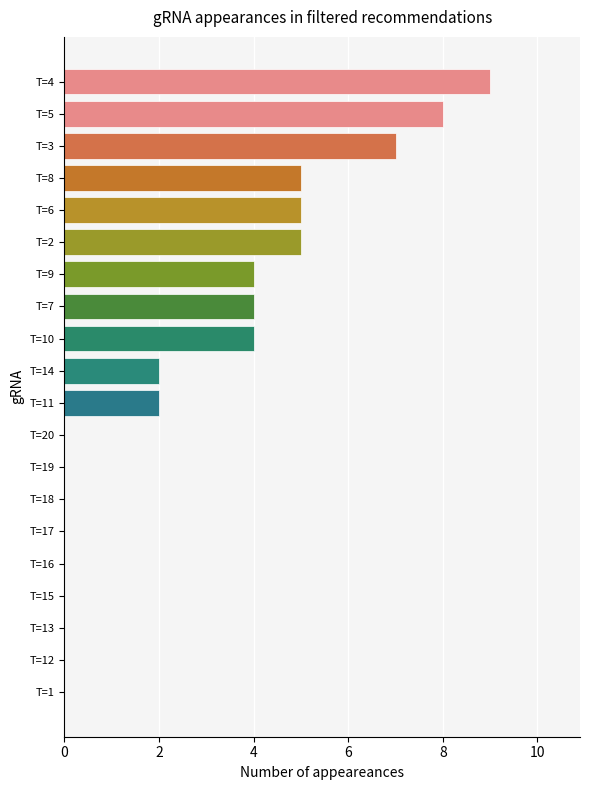

Does the chart contain stacked bars?

No